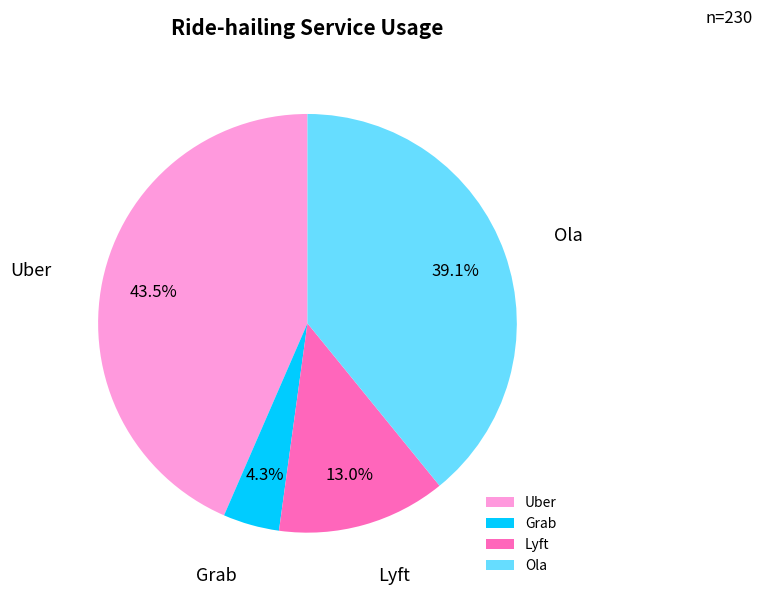

To the nearest percent, what is the average slice percentage?

25%